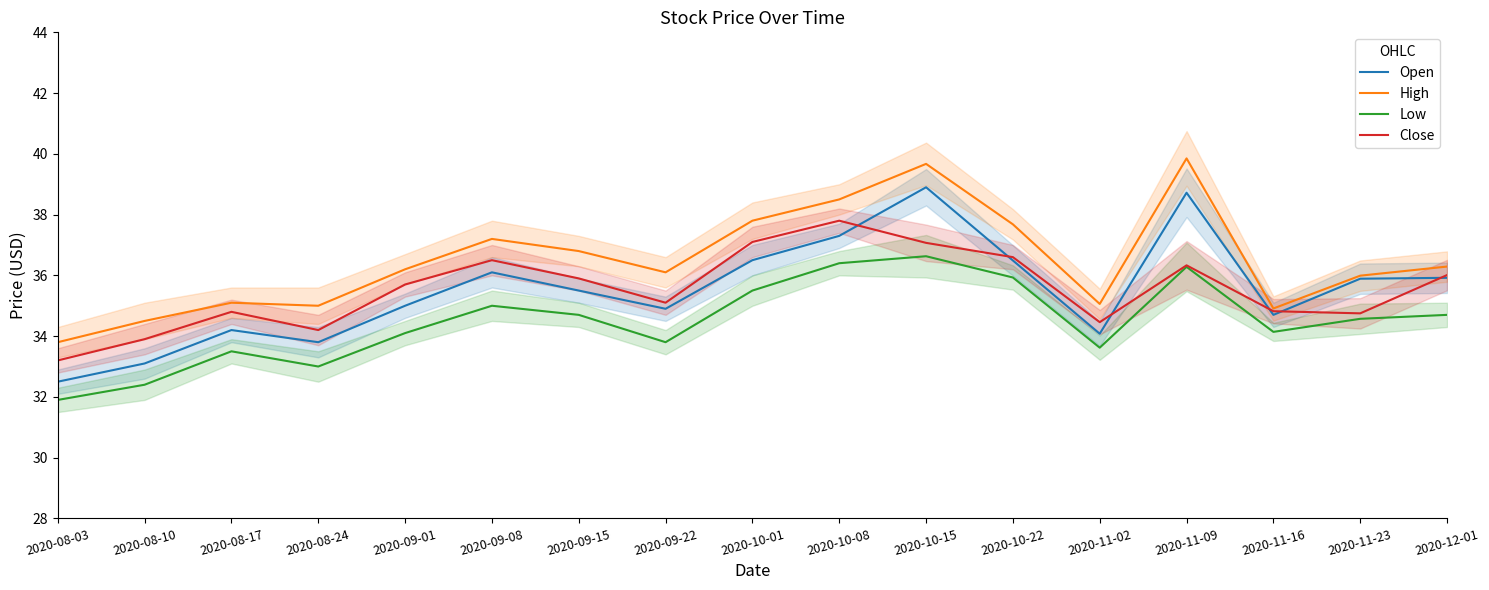

What is the difference between the highest and lowest values at 2020-08-03?

1.9